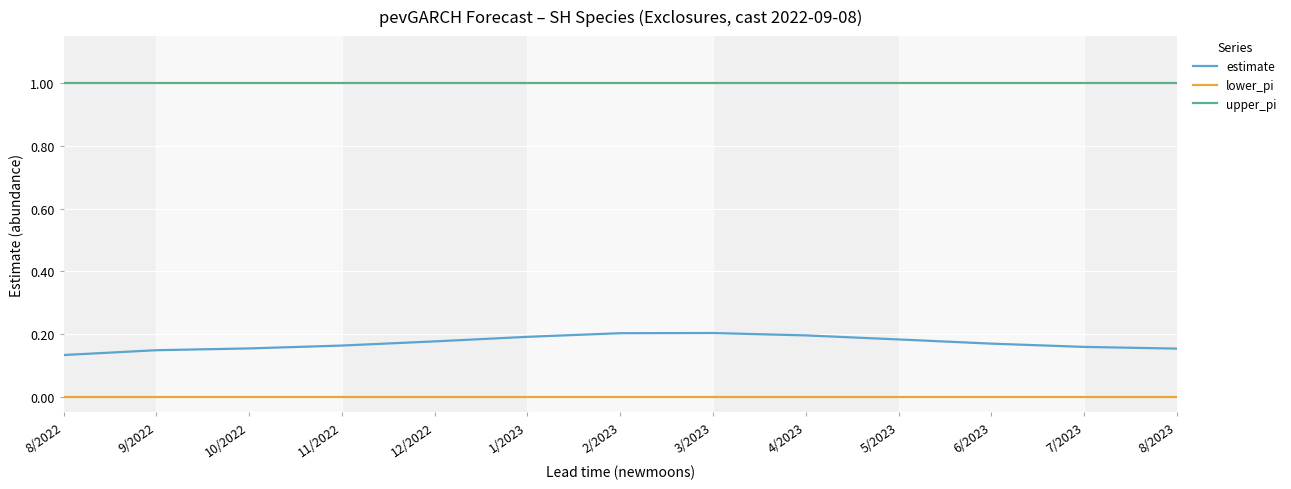

Which series has the largest range (max minus min)?

estimate